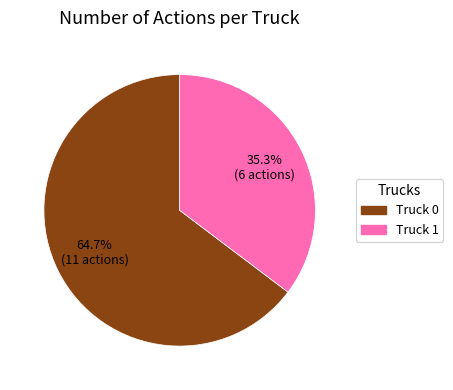

What percentage do Truck 0 and Truck 1 together represent?

100.0%